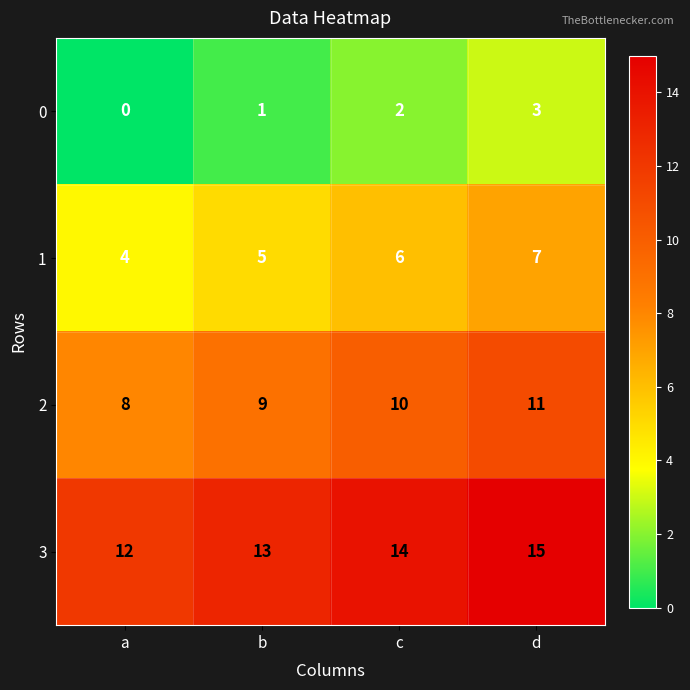

Count the number of categories in the chart.

4